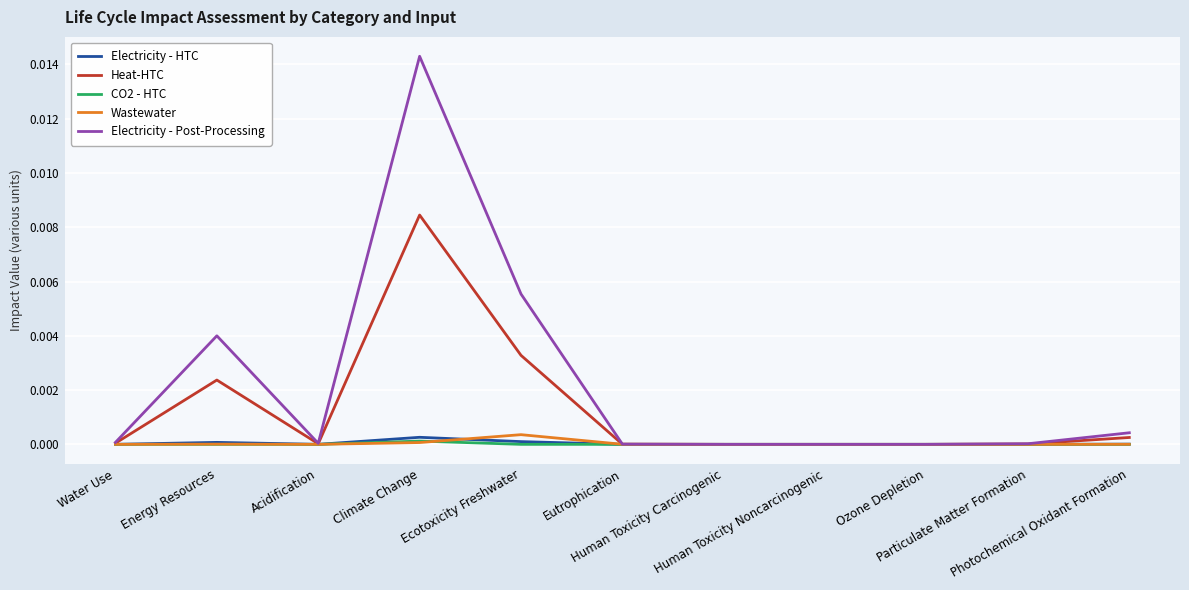

List the series in order of their peak value, highest first.

Electricity - Post-Processing, Heat-HTC, Wastewater, Electricity - HTC, CO2 - HTC